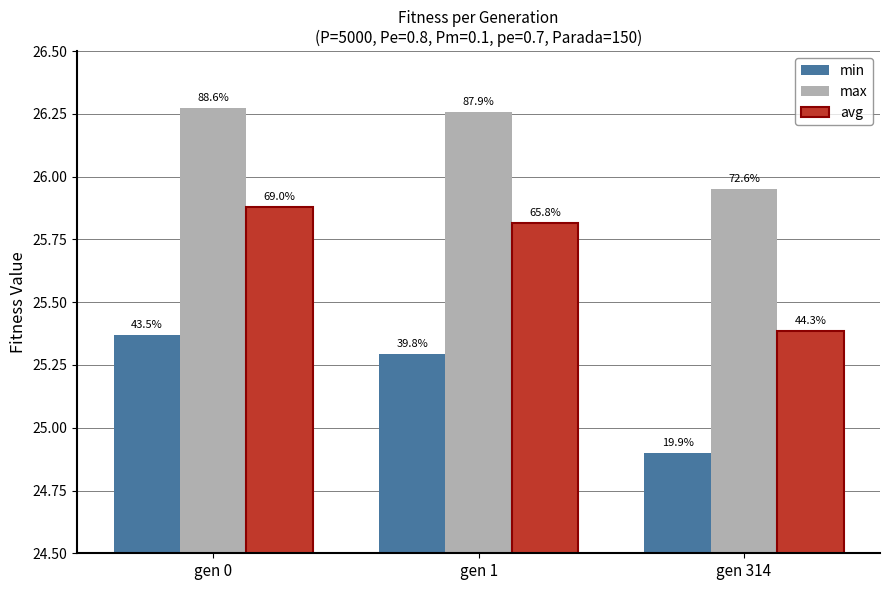

What are all the series names shown in the legend?

min, max, avg